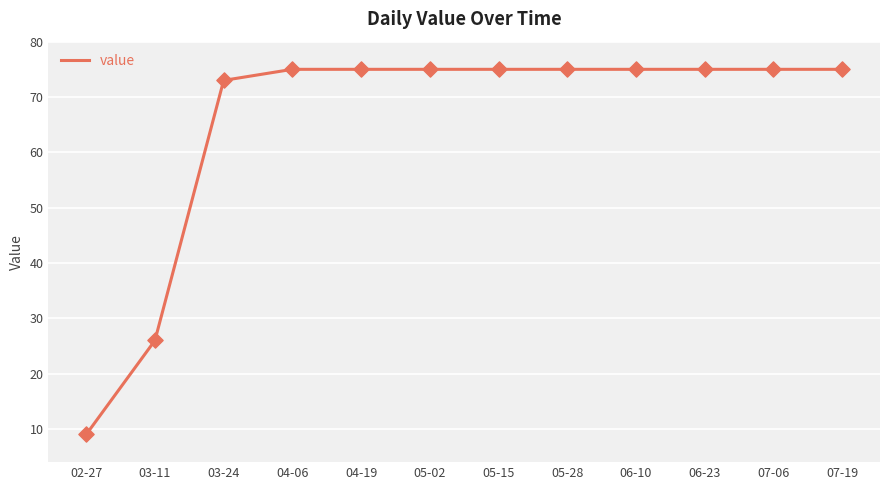

What is the ratio of the value at 07-06 to the value at 05-28?

1.0